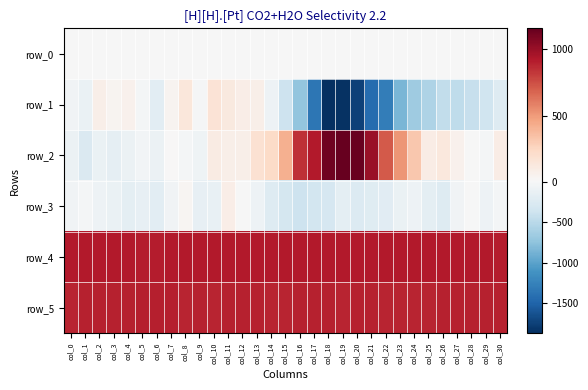

Reading left to right, what are all the values shown in this chart?

row_0: 15.1	15.1	15.1	15.2	15.2	15.3	15.4	15.4	15.4	15.5	15.5	15.6	15.6	15.7	15.7	15.8	15.8	15.9	15.9	15.9	16.0	16.1	16.1	16.2	16.2	16.3	16.3	16.3	16.4	16.5	16.5
row_1: -48.0	-113.0	89.0	50.0	69.0	-23.0	-187.0	49.0	150.0	2.0	175.0	128.0	96.0	84.0	-71.0	-376.0	-730.0	-1349.0	-1878.0	-1849.0	-1745.0	-1439.0	-1291.0	-850.0	-663.0	-563.0	-450.0	-463.0	-417.0	-362.0	-227.0
row_2: -92.0	-256.0	-102.0	-151.0	-91.0	-33.0	-99.0	20.0	-17.0	-58.0	111.0	85.0	83.0	193.0	240.0	425.0	847.0	920.0	1120.0	1155.0	1143.0	1002.0	715.0	522.0	325.0	101.0	134.0	63.0	7.0	-26.0	100.0
row_3: -42.0	-17.0	-79.0	-111.0	-160.0	-135.0	-186.0	-43.0	37.0	-135.0	-122.0	93.0	8.0	-74.0	-231.0	-316.0	-373.0	-337.0	-297.0	-161.0	-246.0	-218.0	-201.0	-109.0	-80.0	-162.0	-219.0	-45.0	15.0	-75.0	-23.0
row_4: 916.0	920.0	923.0	924.0	924.0	911.0	915.0	918.0	916.0	923.0	923.0	919.0	917.0	924.0	918.0	920.0	922.0	919.0	923.0	924.0	924.0	922.0	919.0	920.0	918.0	922.0	924.0	922.0	922.0	922.0	909.0
row_5: 885.0	891.0	894.0	895.0	890.0	901.0	899.0	898.0	888.0	894.0	888.0	891.0	889.0	892.0	886.0	887.0	890.0	894.0	890.0	887.0	894.0	892.0	884.0	887.0	888.0	888.0	890.0	889.0	892.0	889.0	892.0